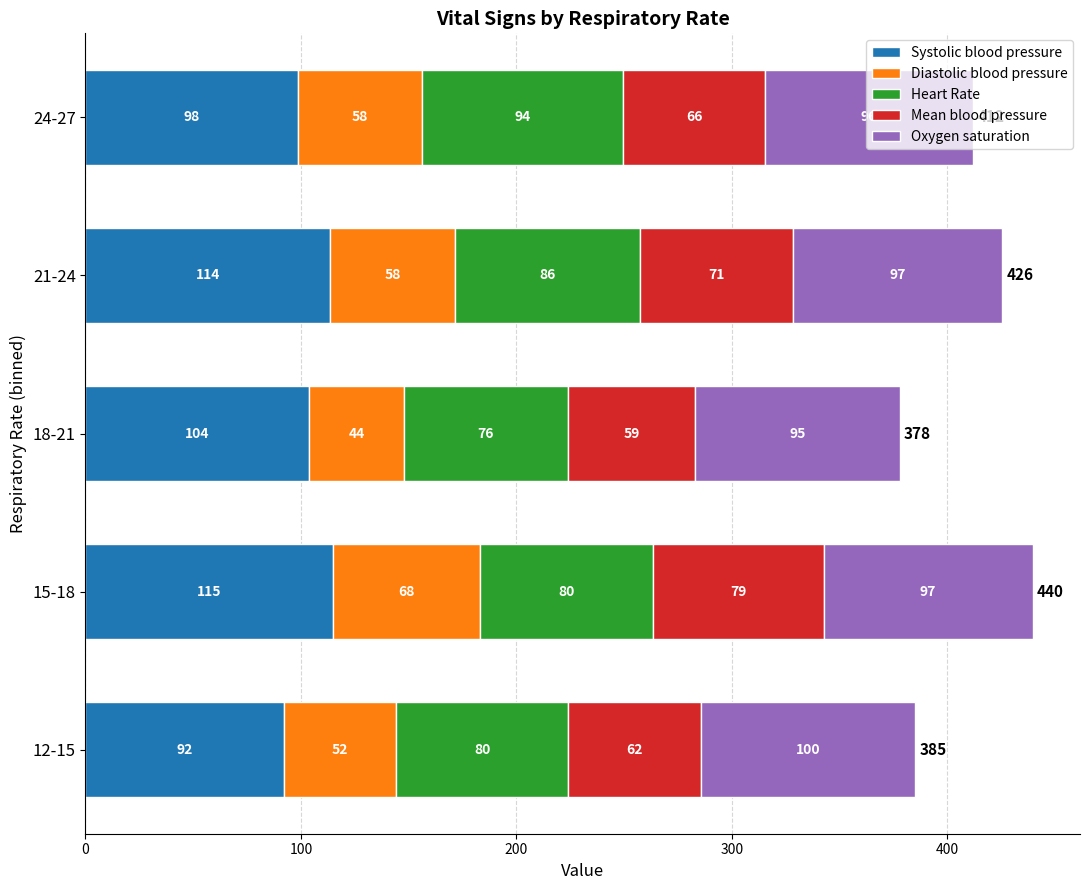

Is it true that Systolic blood pressure equals 103.8 at 18-21?

True